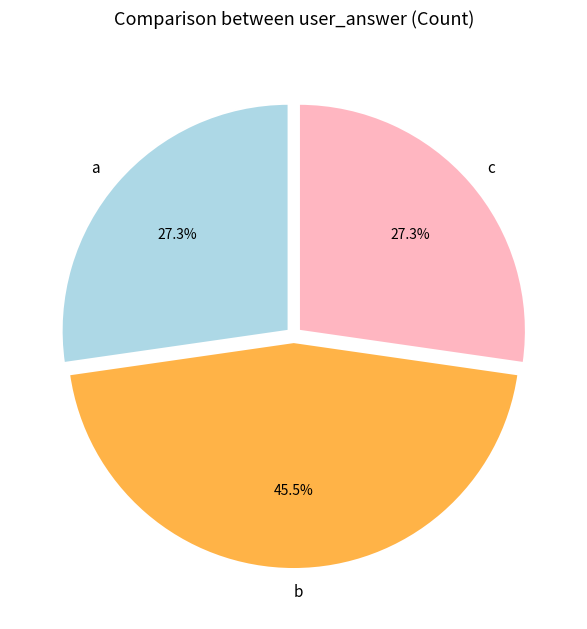

Is there a majority slice in this chart?

No